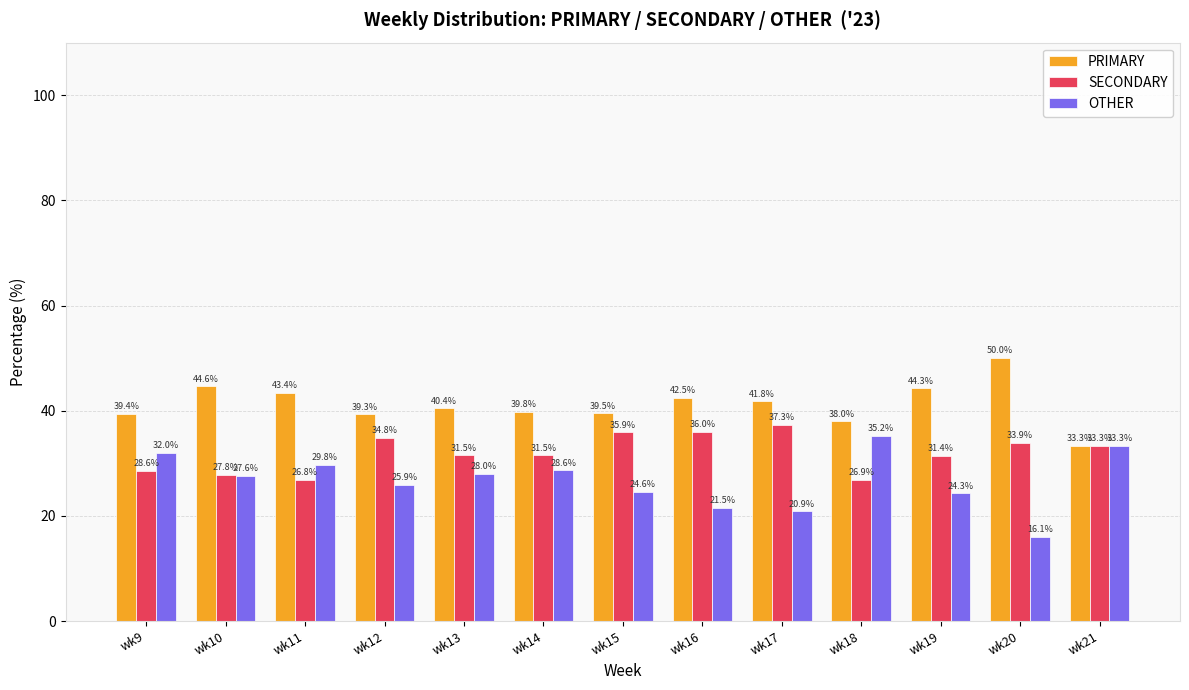

The value of SECONDARY at wk19 is 21.6. True or false?

False